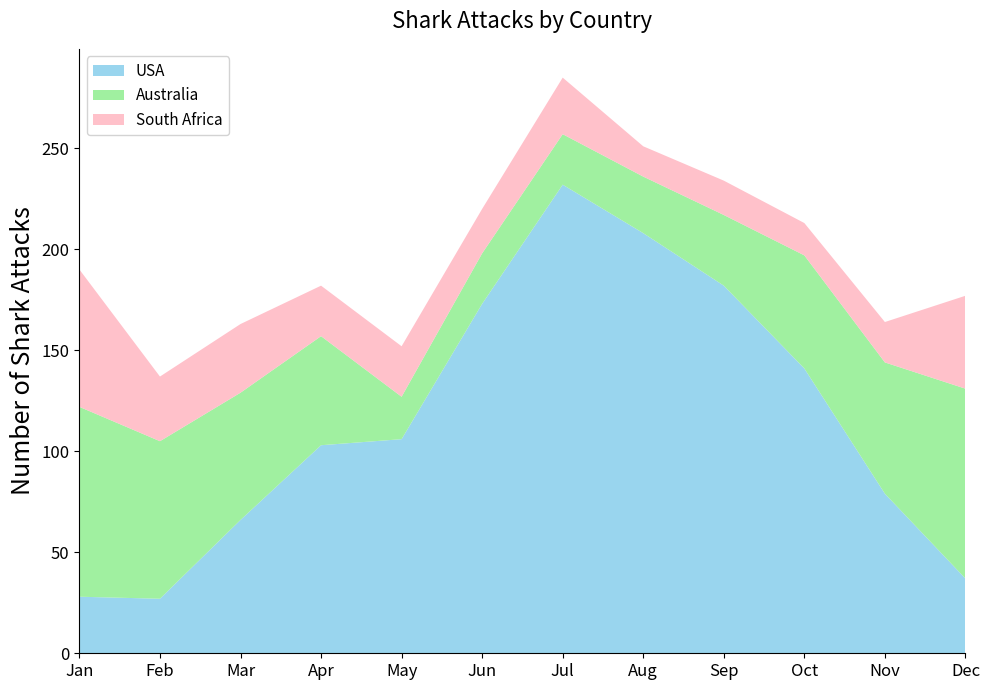

Reading right to left, extract all data points from this chart.

USA: Dec=37	Nov=79	Oct=141	Sep=182	Aug=208	Jul=232	Jun=173	May=106	Apr=103	Mar=66	Feb=27	Jan=28
Australia: Dec=94	Nov=65	Oct=56	Sep=35	Aug=28	Jul=25	Jun=25	May=21	Apr=54	Mar=63	Feb=78	Jan=94
South Africa: Dec=46	Nov=20	Oct=16	Sep=17	Aug=15	Jul=28	Jun=22	May=25	Apr=25	Mar=34	Feb=32	Jan=68